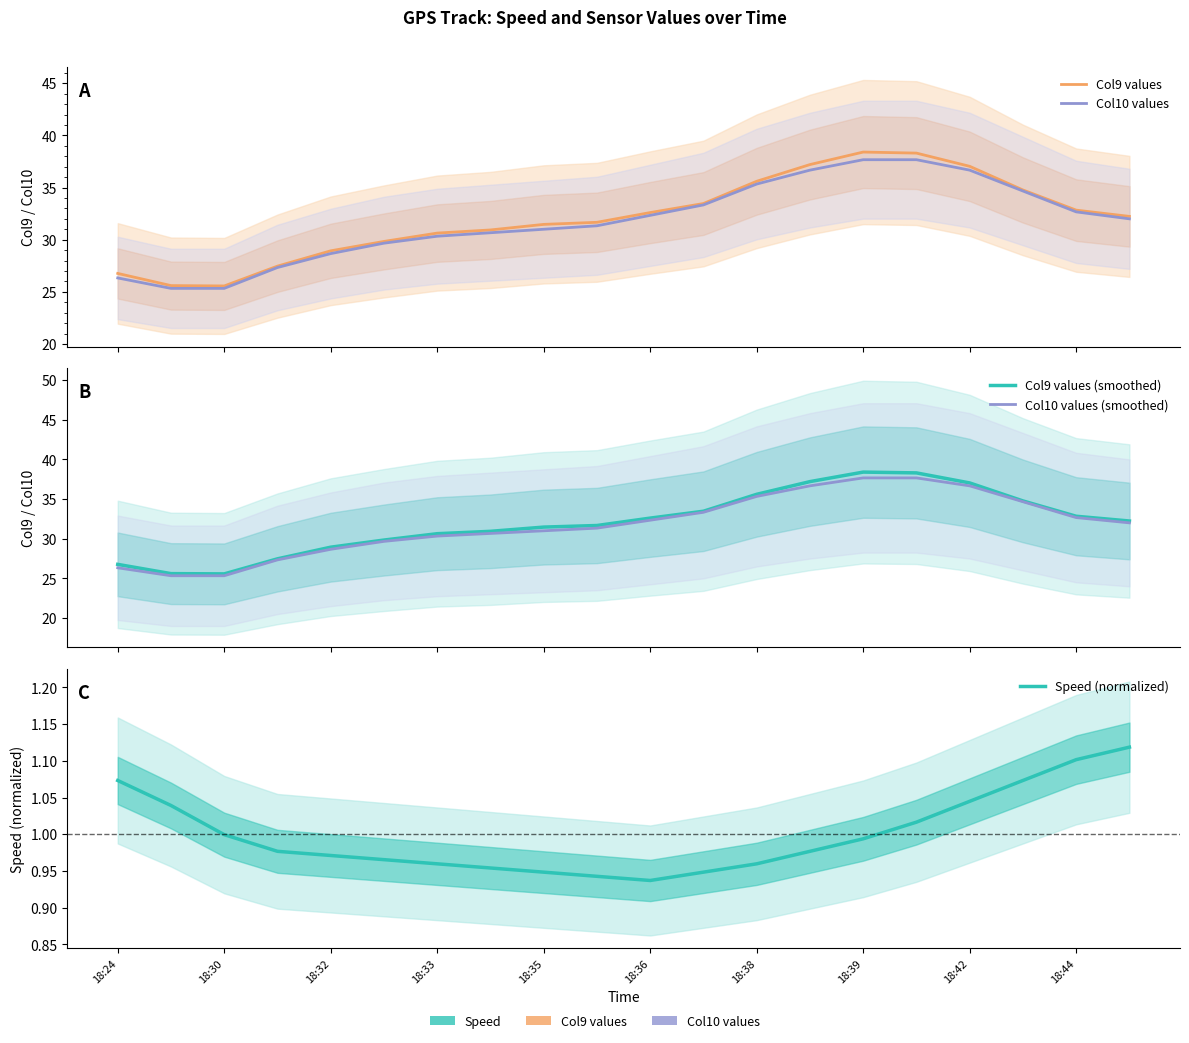

True or false: Speed (normalized) has more than 0 interior local peaks.

False